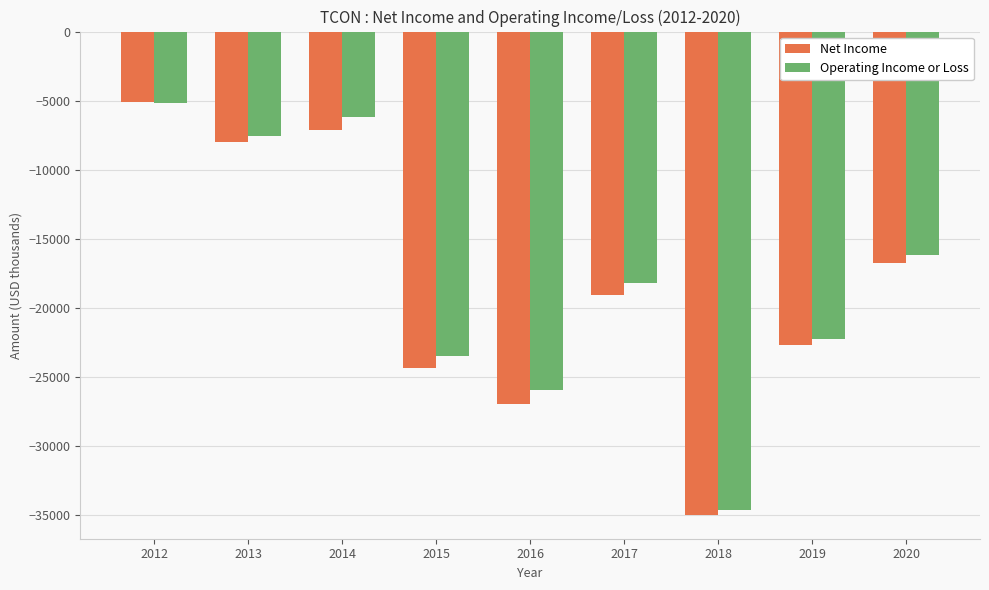

The Operating Income or Loss series shows -6200 at 2014. True or false?

True